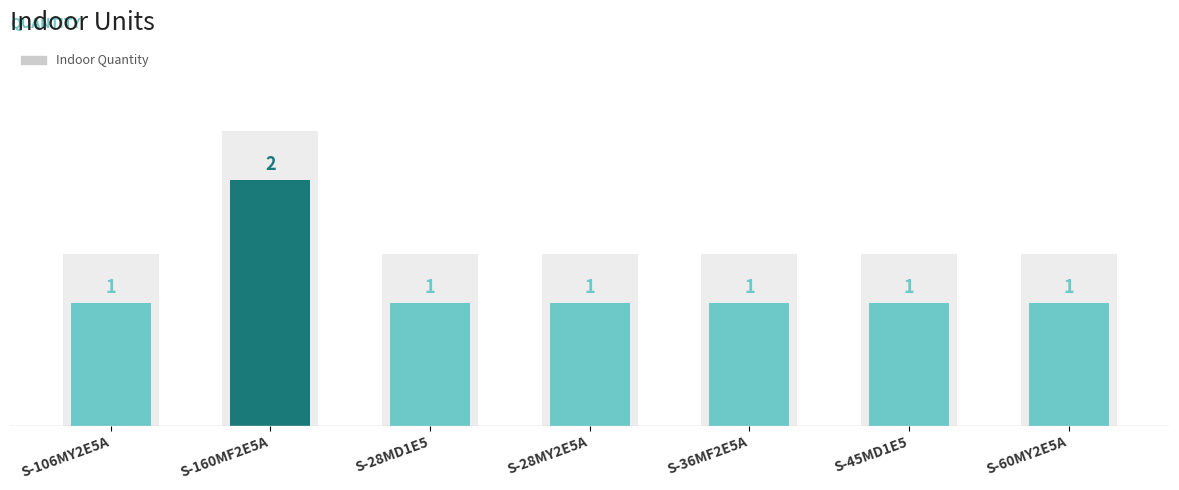

At which label is the value closest to 1?

S-106MY2E5A